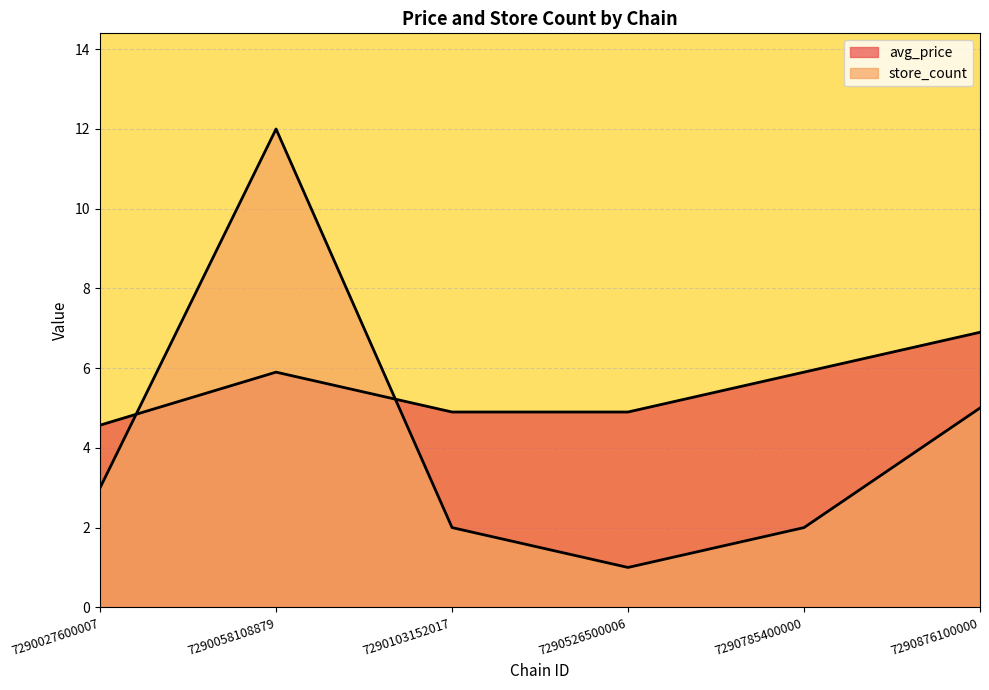

What is the difference between the maximum and second lowest values in the avg_price series?

2.0